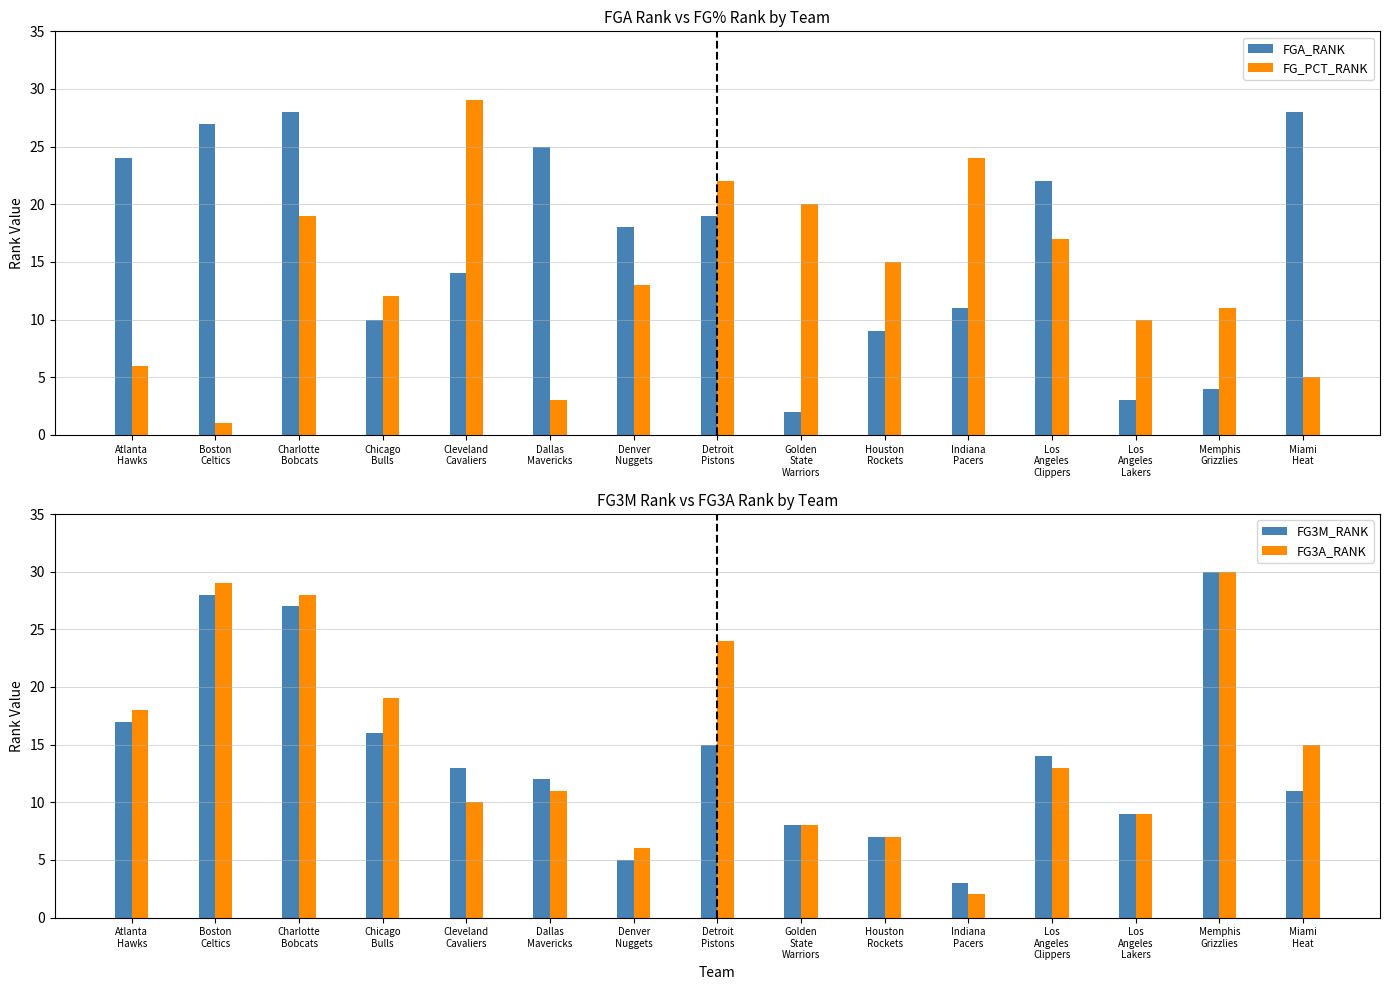

How many values in the FG3M_RANK series are below 13?

7